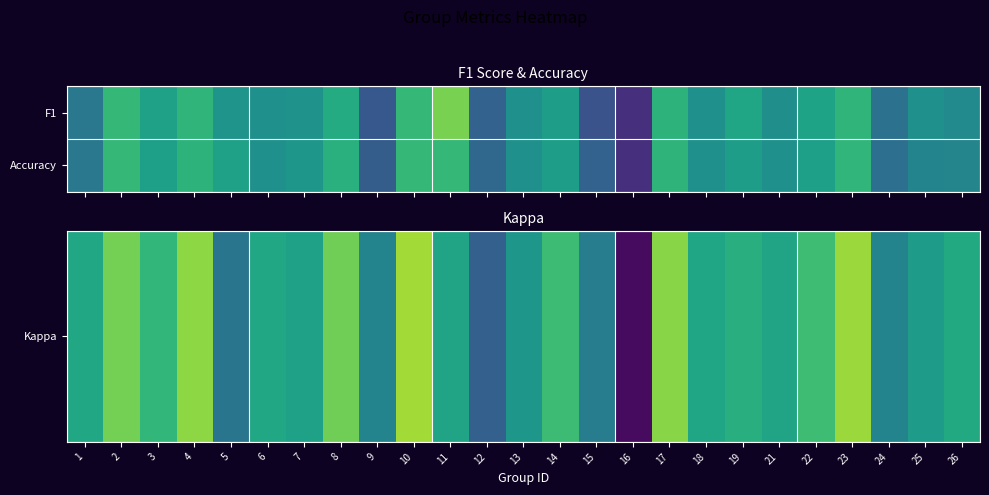

How many data points does each series have?

25